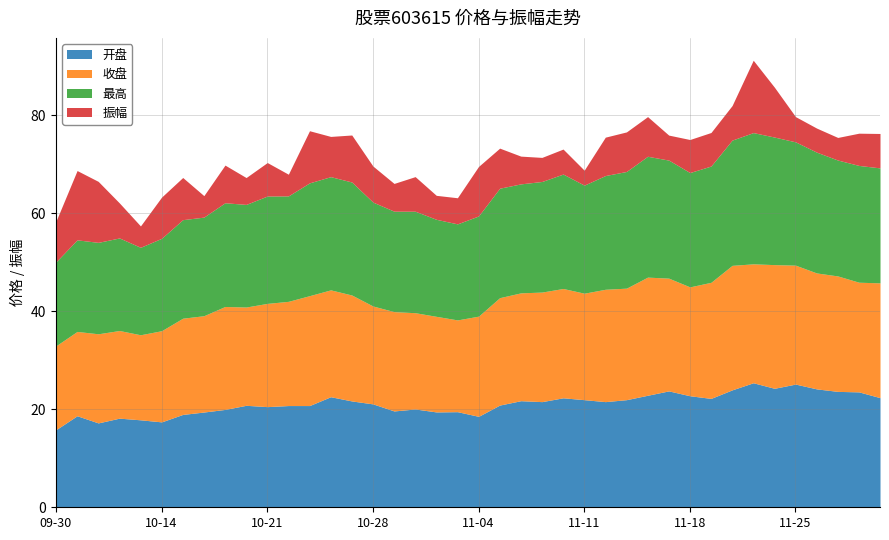

At which category is the sum across all series the highest?

2024-11-21